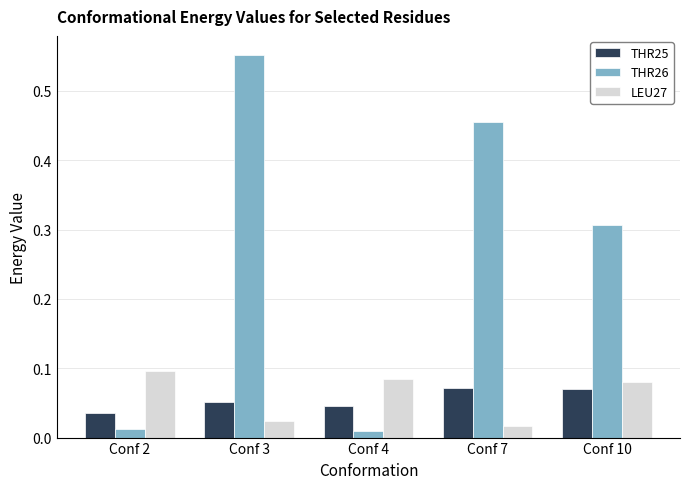

Which series has the widest spread of values?

THR26